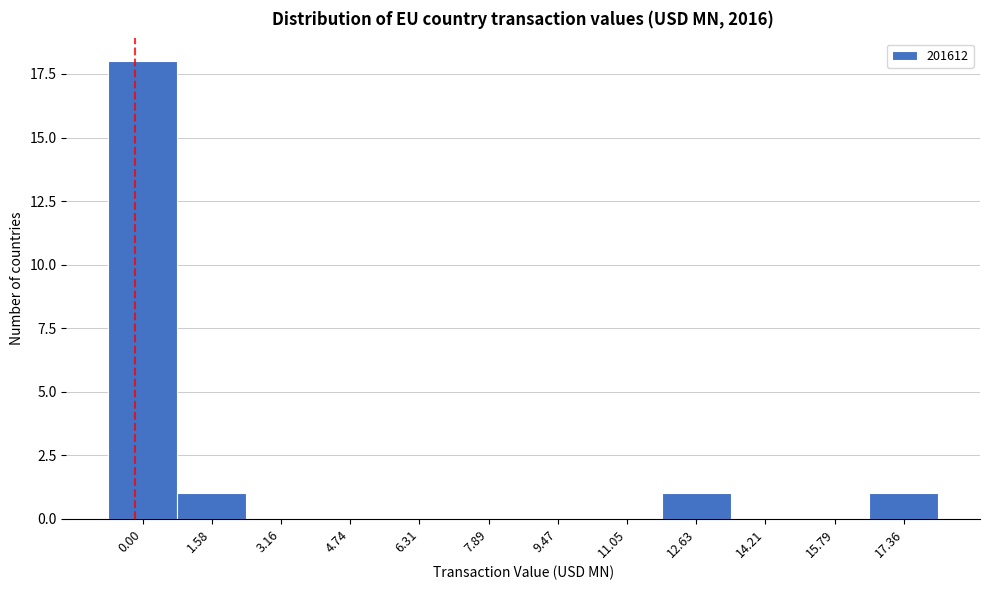

Reading left to right, extract all data points from this chart.

0.00=18	1.58=1	3.16=0	4.74=0	6.31=0	7.89=0	9.47=0	11.05=0	12.63=1	14.21=0	15.79=0	17.36=1